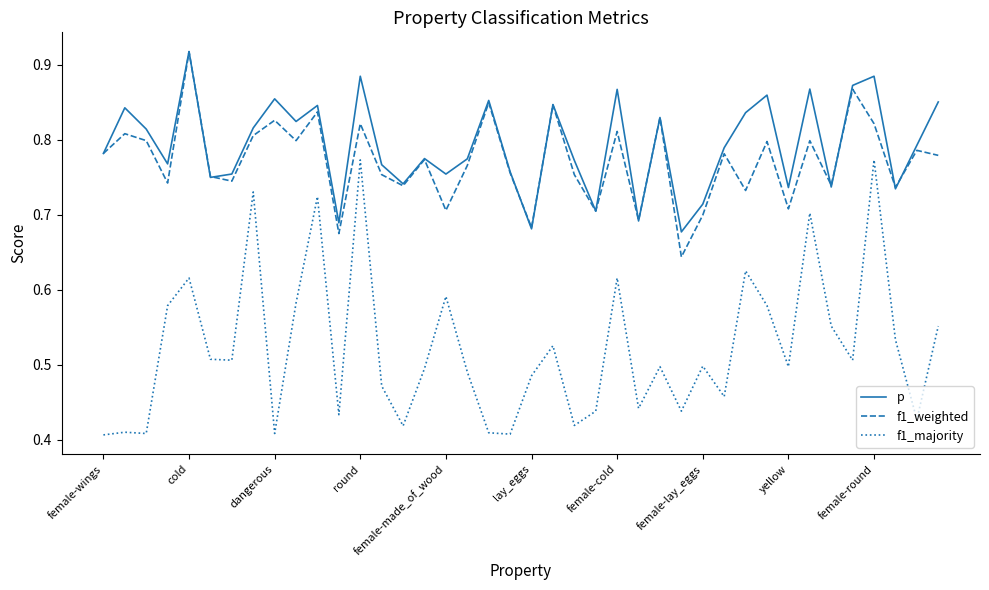

True or false: f1_majority and f1_weighted cross at least once.

False